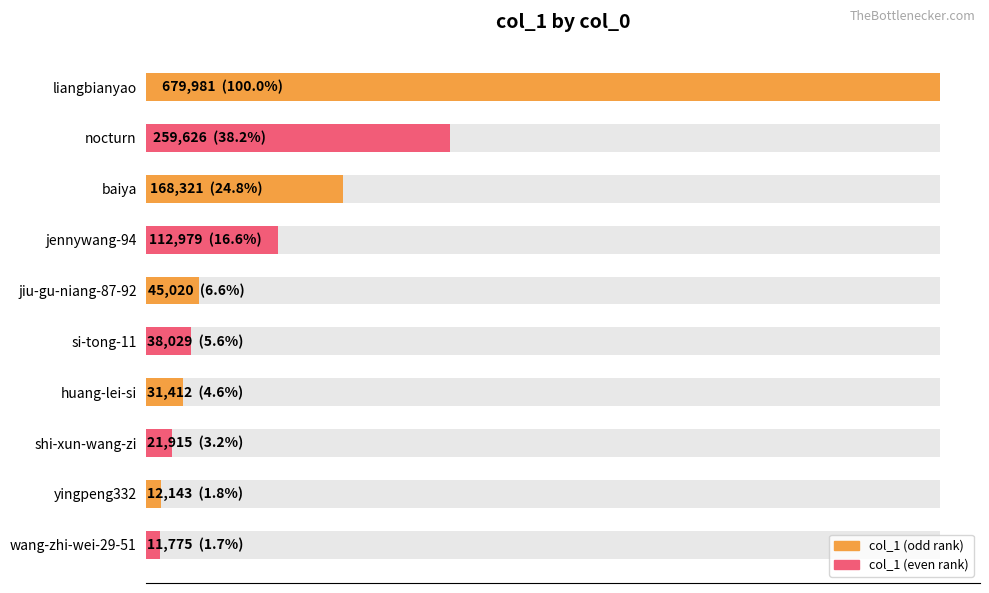

What value does the data have at wang-zhi-wei-29-51, to the nearest 10?

11780